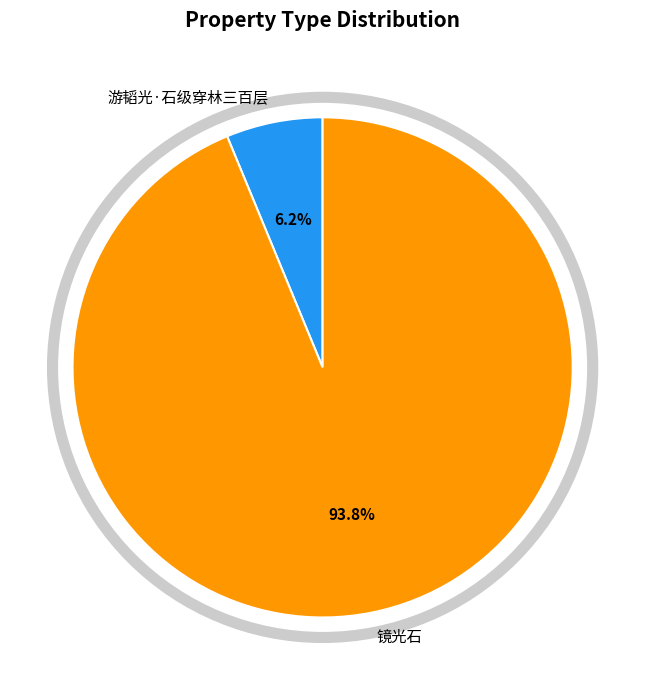

True or false: 镜光石 accounts for 80% of the total.

False